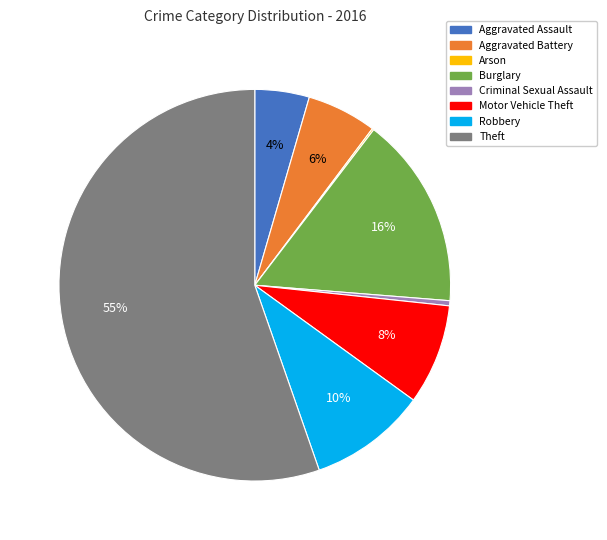

What is the ratio of the value at Robbery to the value at Burglary?

0.6